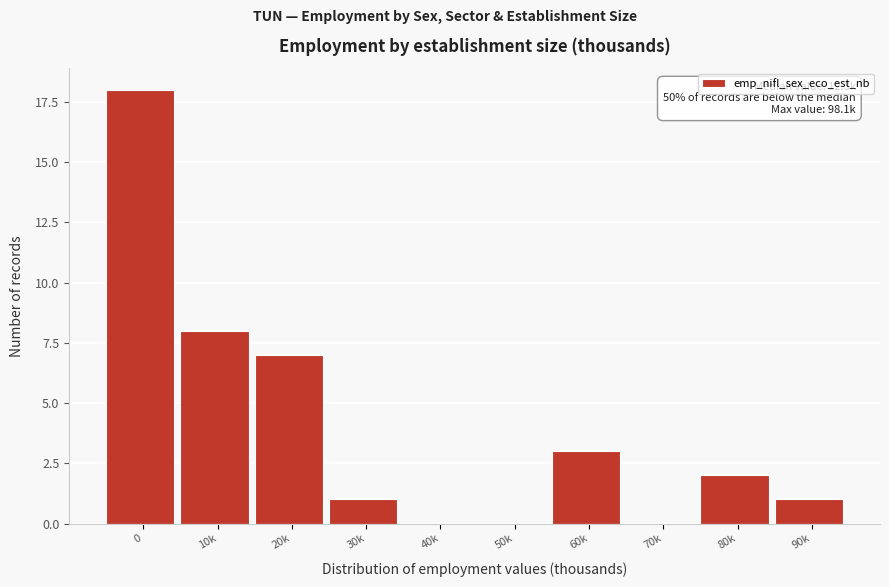

Reading right to left, what are all the values shown in this chart?

90k=1	80k=2	70k=0	60k=3	50k=0	40k=0	30k=1	20k=7	10k=8	0=18